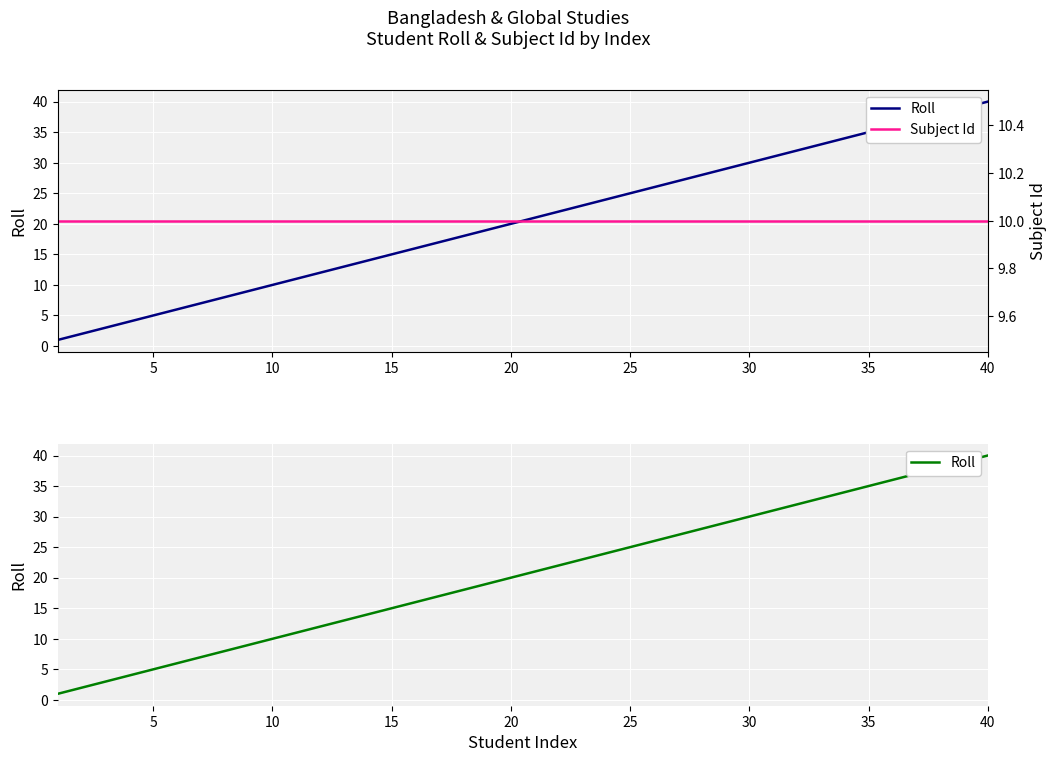

Rank the series by their average value, from lowest to highest.

Subject Id, Roll